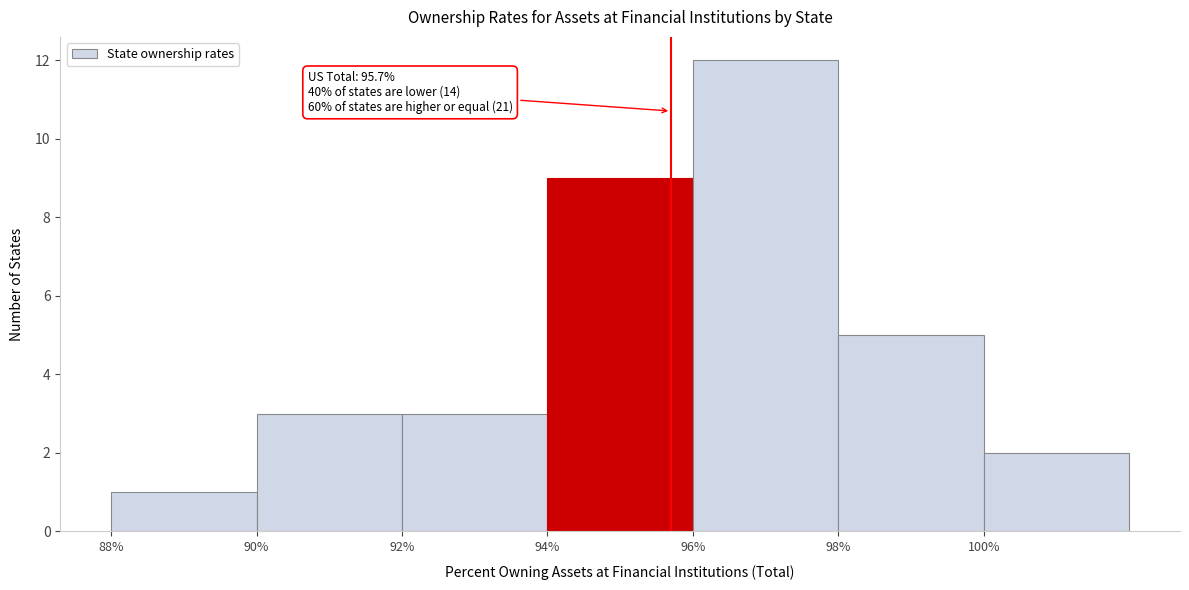

Which range on the x-axis has the tallest bar?

96 to 98